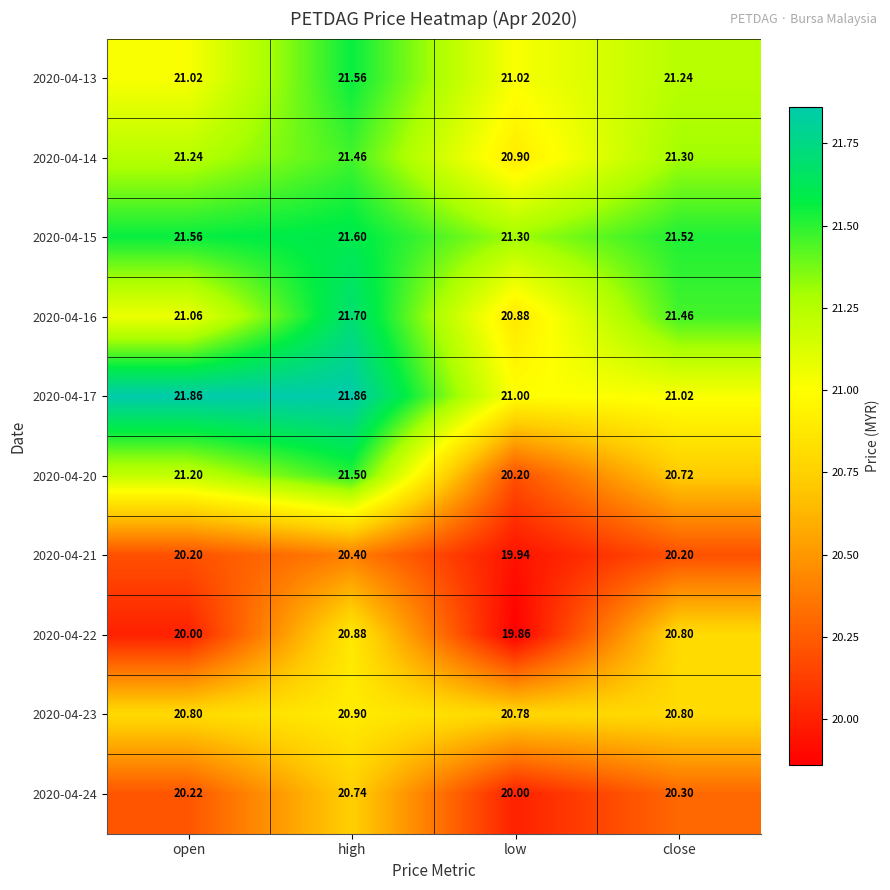

Which category has the lowest value across all series?

low